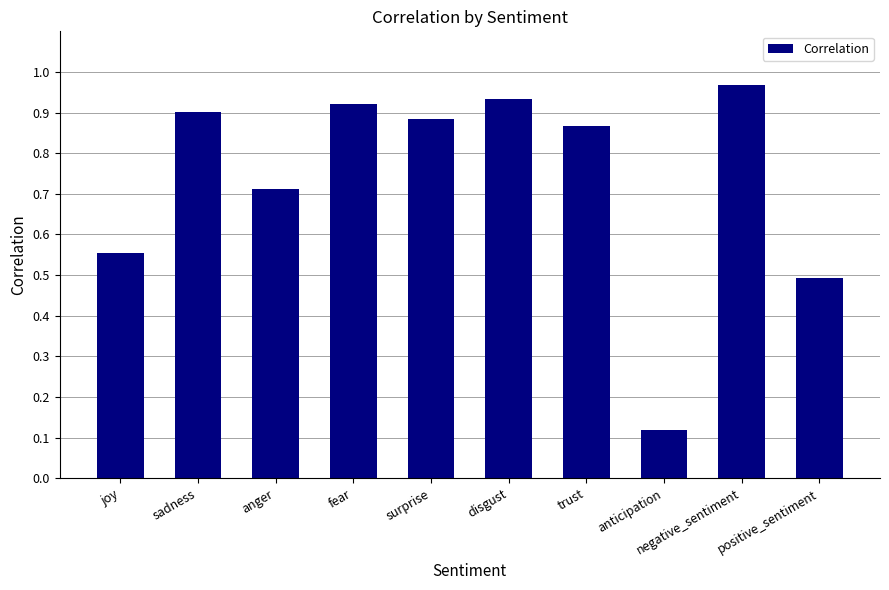

Between sadness and negative_sentiment, which is larger?

negative_sentiment